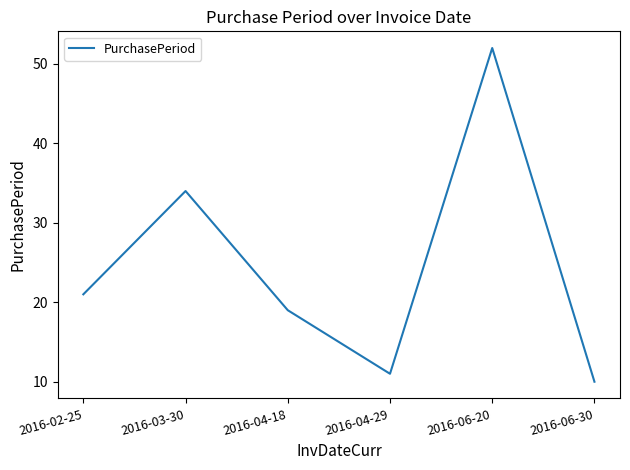

True or false: the data shows 11 at 2016-04-29.

True